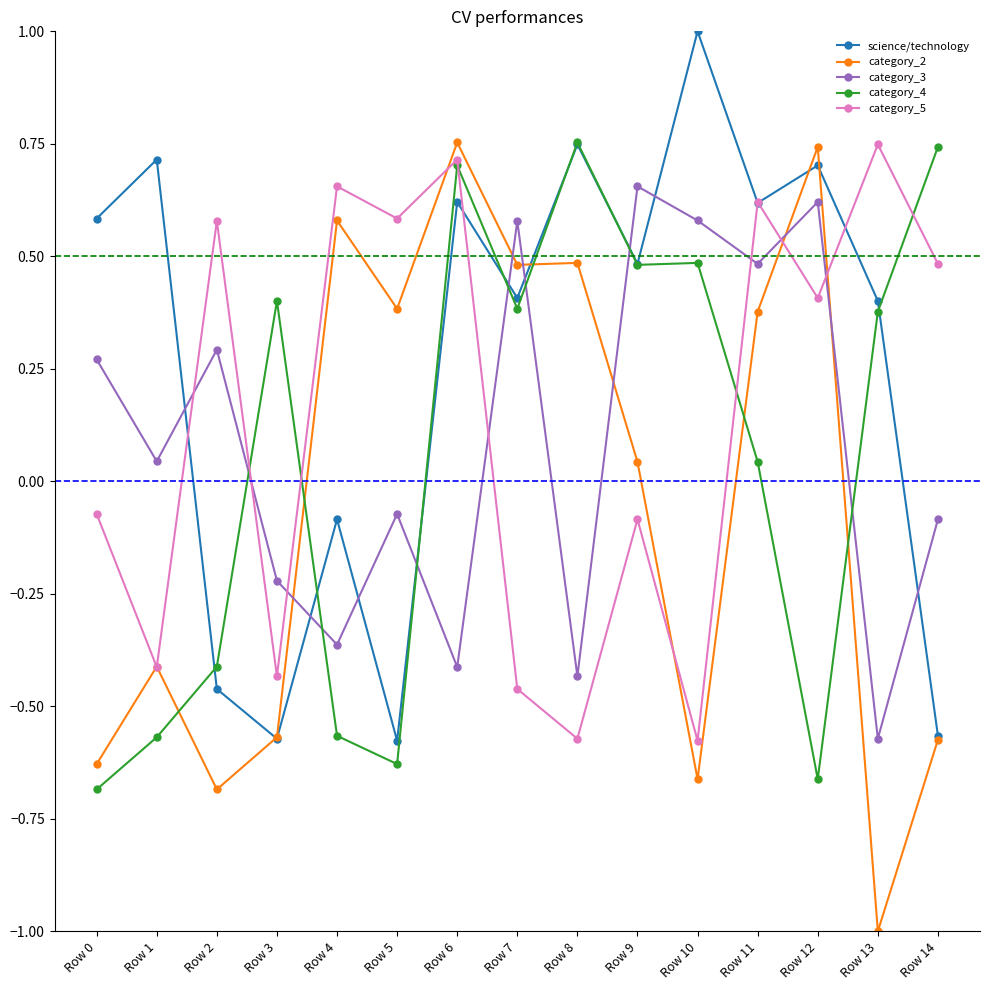

Which series has the largest total across all categories?

science/technology